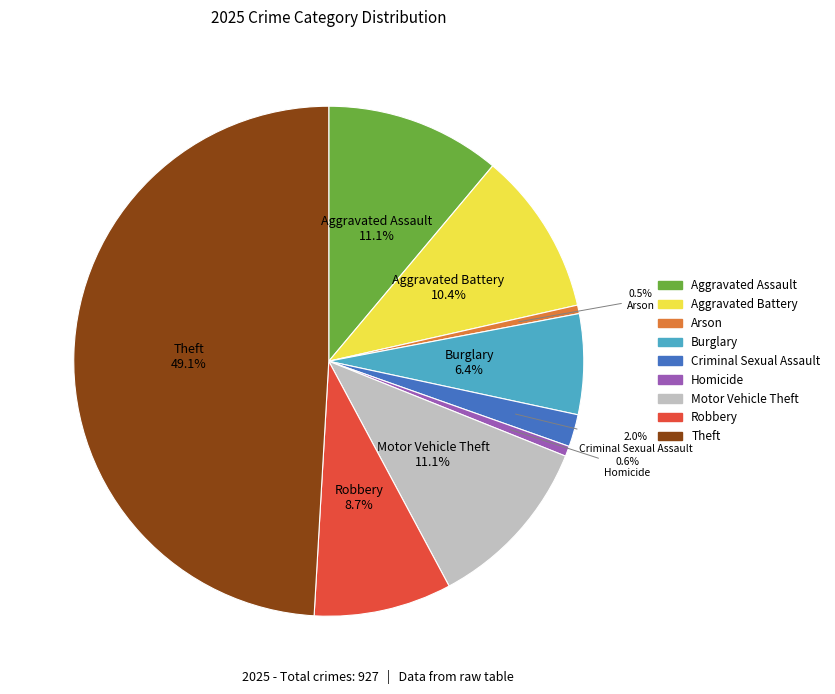

Which slice is the largest?

Theft